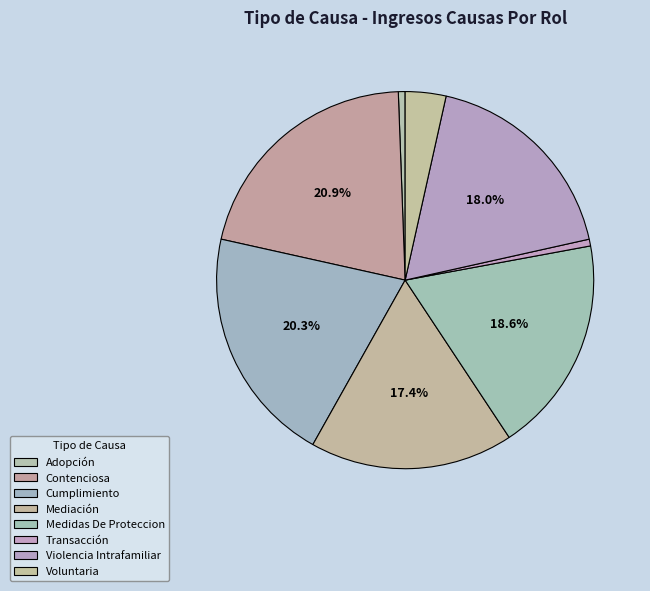

To the nearest percent, what is the average slice percentage?

12%